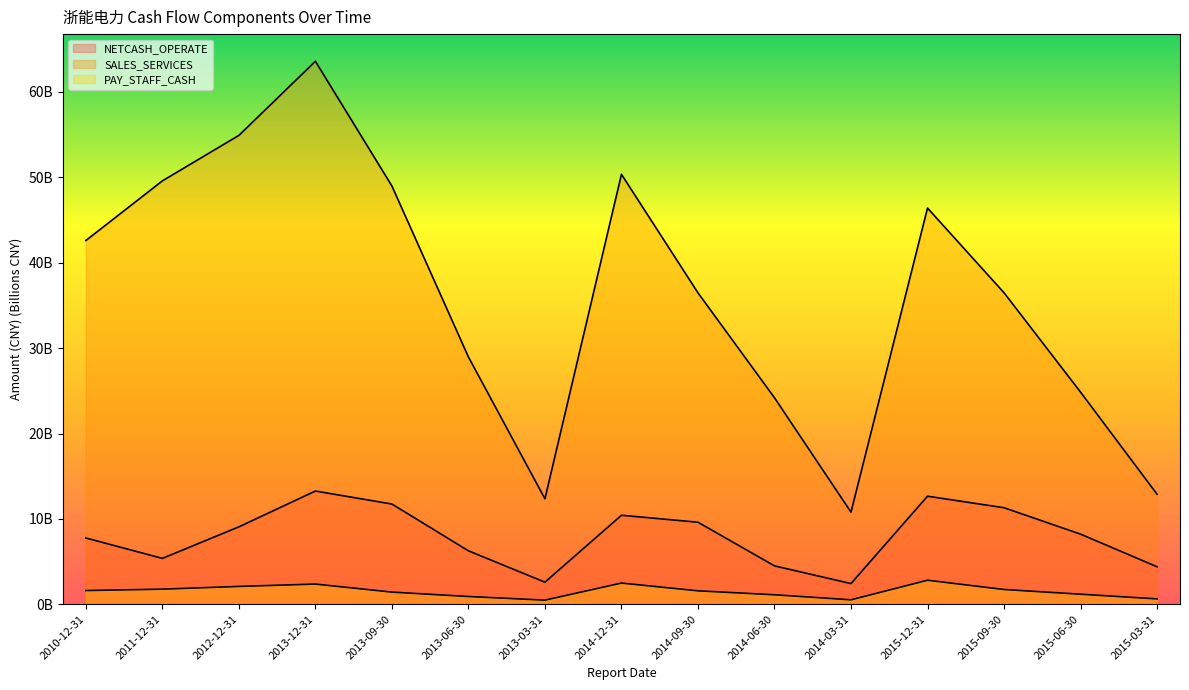

At which category does the chart reach its peak across all series?

2013-12-31